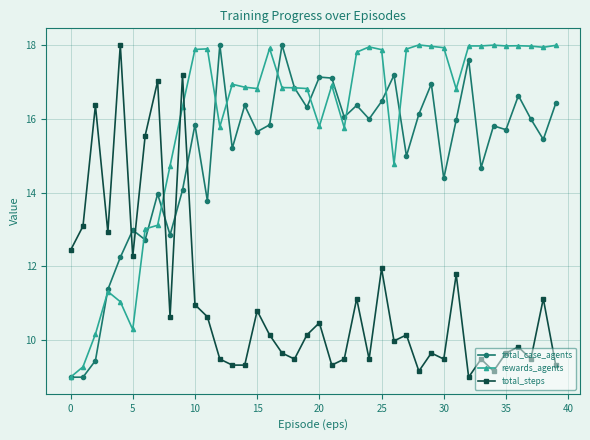

What is the value of the total_steps point at the 3rd from the left?

16.4